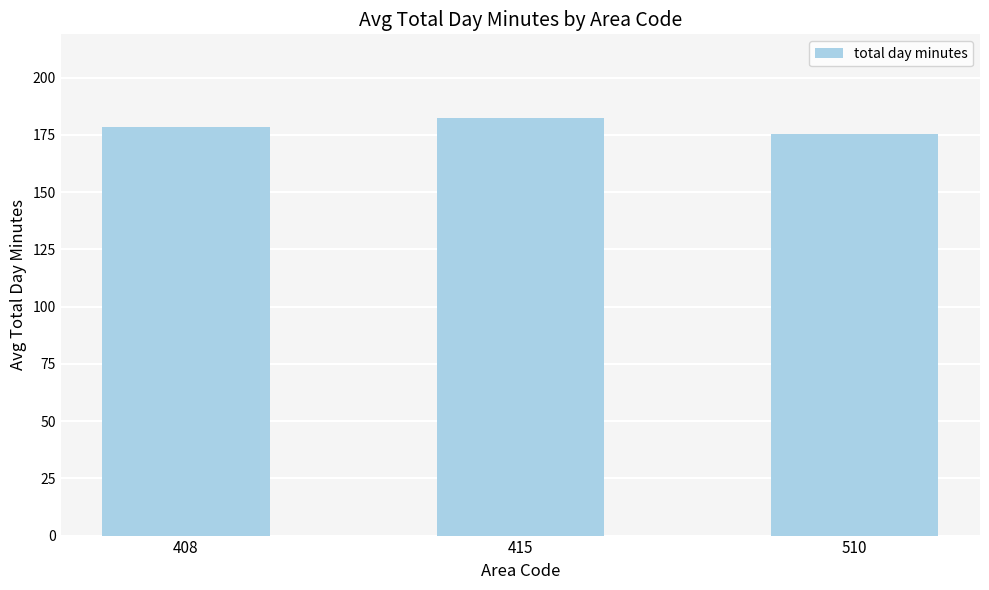

Reading right to left, extract all data points from this chart.

510=175.6	415=182.5	408=178.7